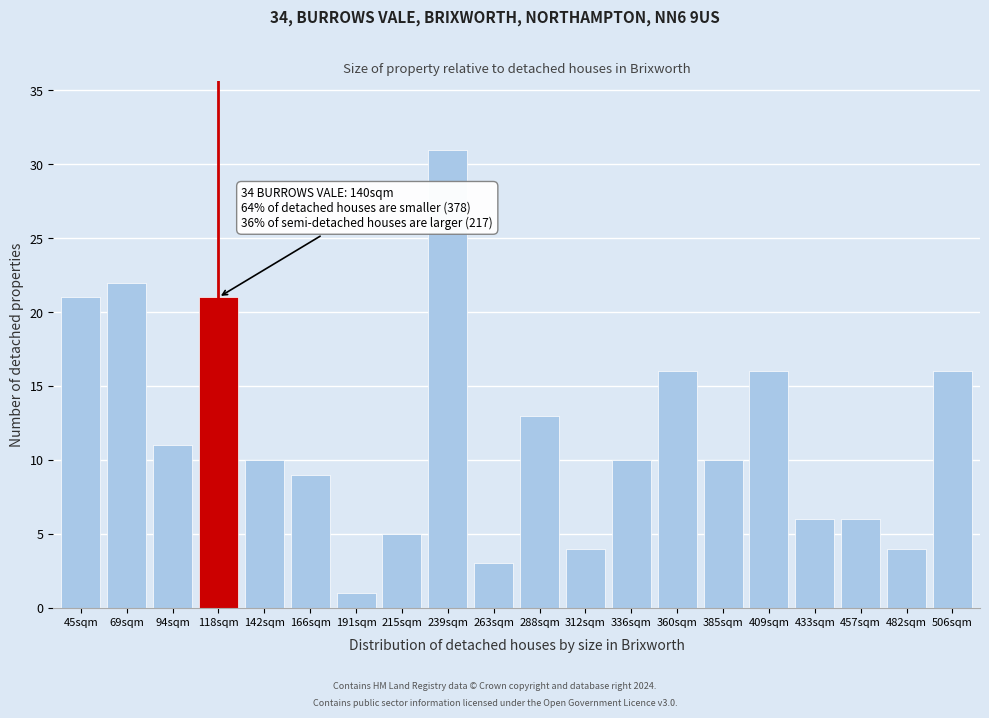

Reading left to right, transcribe all the data shown in this chart.

45sqm=21	69sqm=22	94sqm=11	118sqm=21	142sqm=10	166sqm=9	191sqm=1	215sqm=5	239sqm=31	263sqm=3	288sqm=13	312sqm=4	336sqm=10	360sqm=16	385sqm=10	409sqm=16	433sqm=6	457sqm=6	482sqm=4	506sqm=16